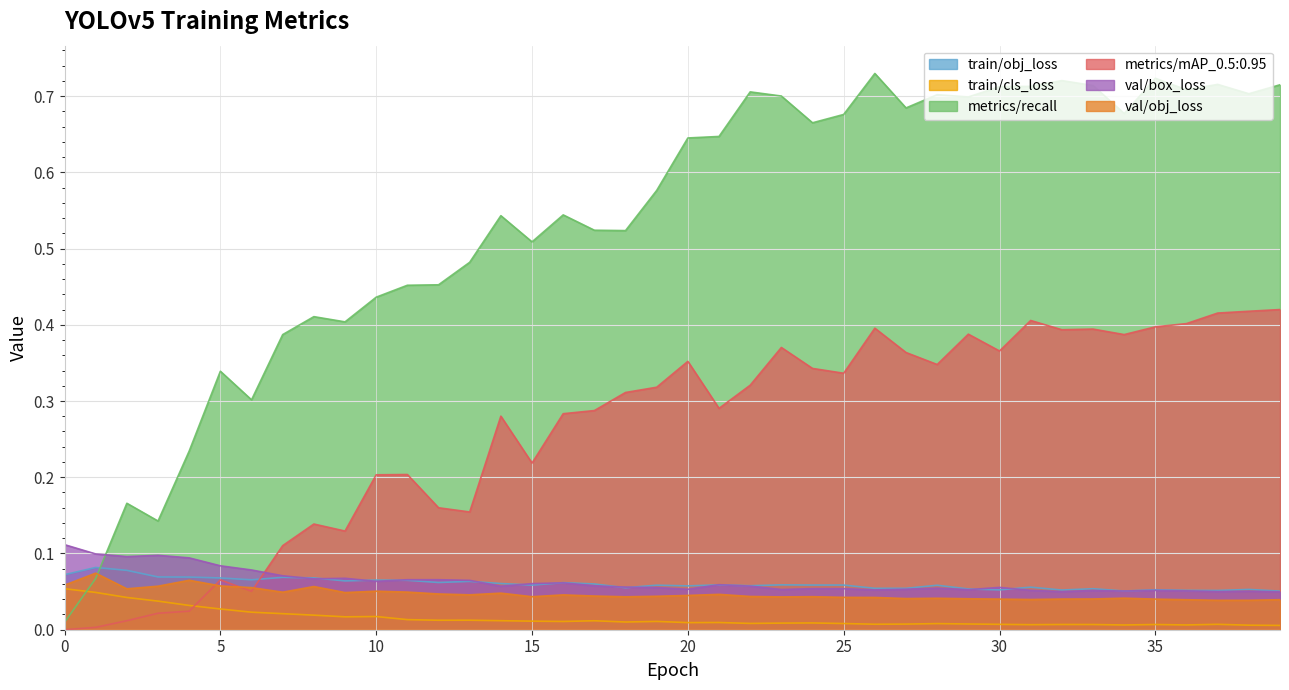

Which series has the largest total across all categories?

metrics/recall